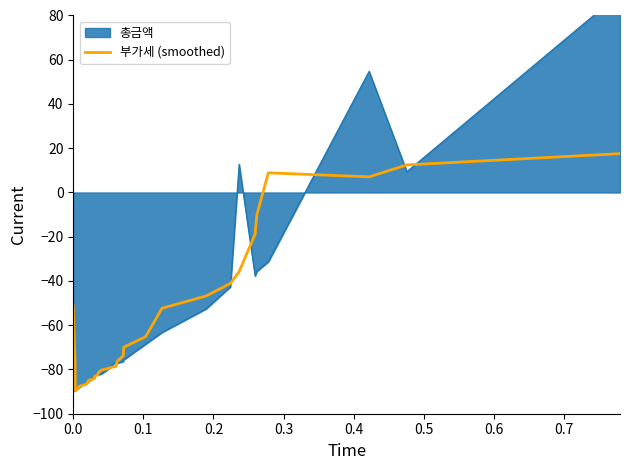

True or false: there are more than 1 points higher than both neighbors.

False